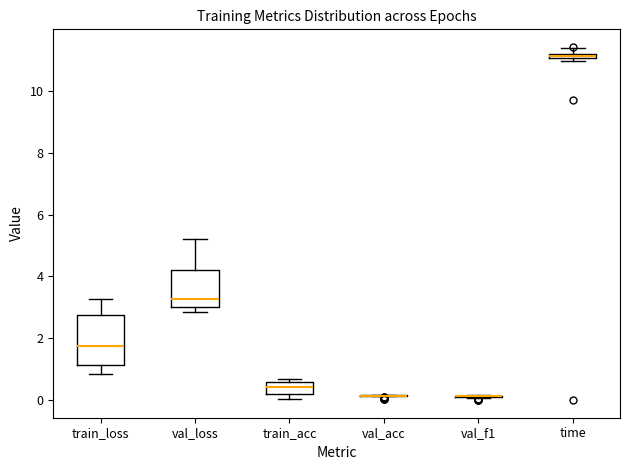

Comparing the boxes themselves (not the whiskers), which one is the tallest?

train_loss